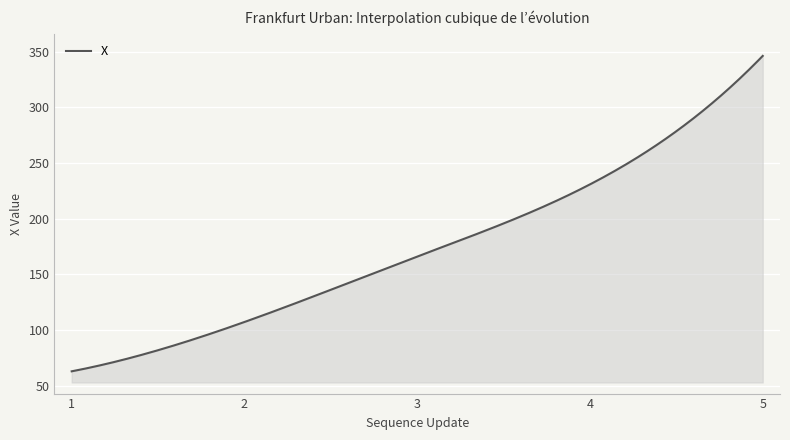

What is the maximum value shown in the chart?

346.1